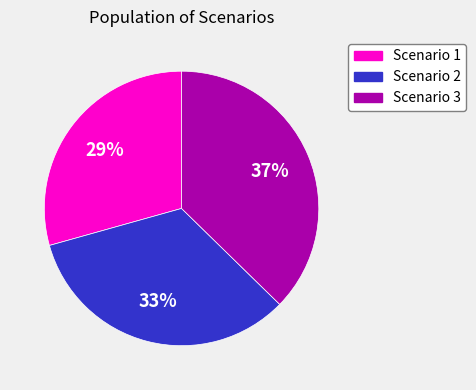

Do Scenario 2 and Scenario 3 together represent more than half of the pie?

Yes